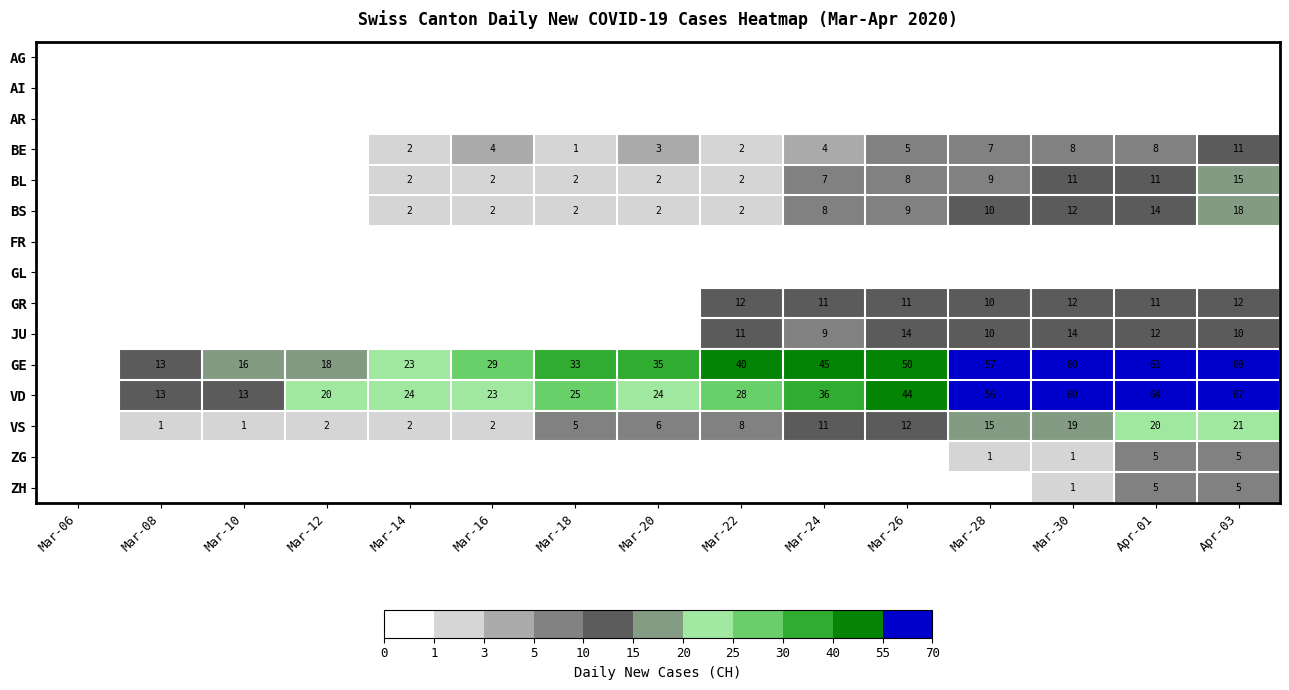

How many data points does each series have?

15